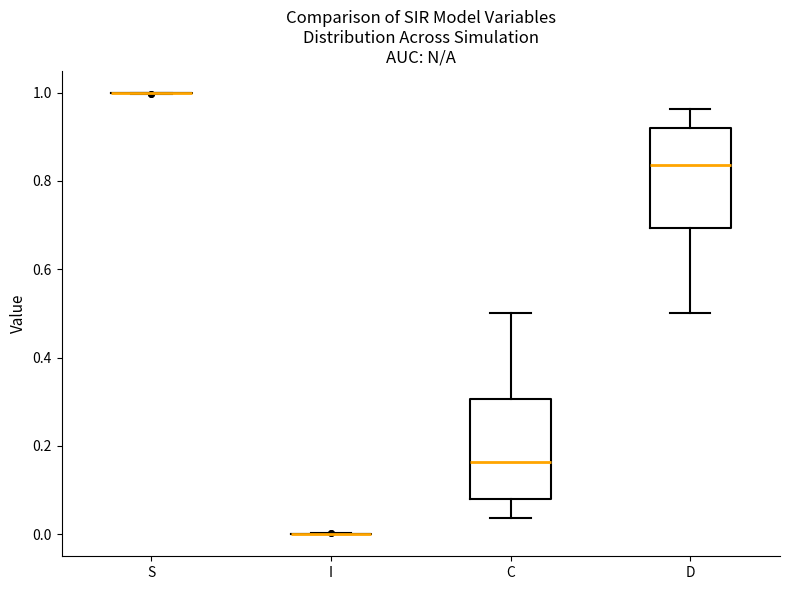

Reading left to right, transcribe this box plot: for each box, give where its median line is, the range the box spans, and where its two whiskers end, as read against the y-axis. The values are not printed on the chart, so give them approximately, as read against the axis.

S: box collapsed to a line at 1.00, whiskers 1.00 to 1.00
I: box collapsed to a line at 0.00, whiskers 0.00 to 0.00
C: median 0.16, box 0.08 to 0.30, whiskers 0.04 to 0.50
D: median 0.84, box 0.70 to 0.92, whiskers 0.50 to 0.96